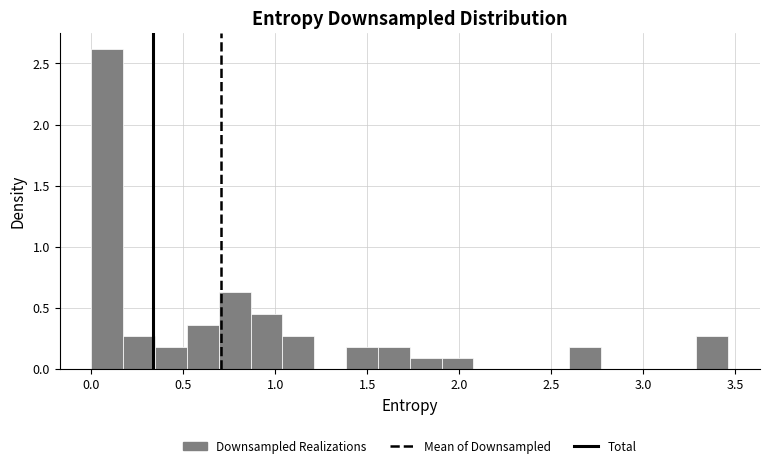

Read against the x-axis, roughly where is the centre of the tallest bar?

0.10